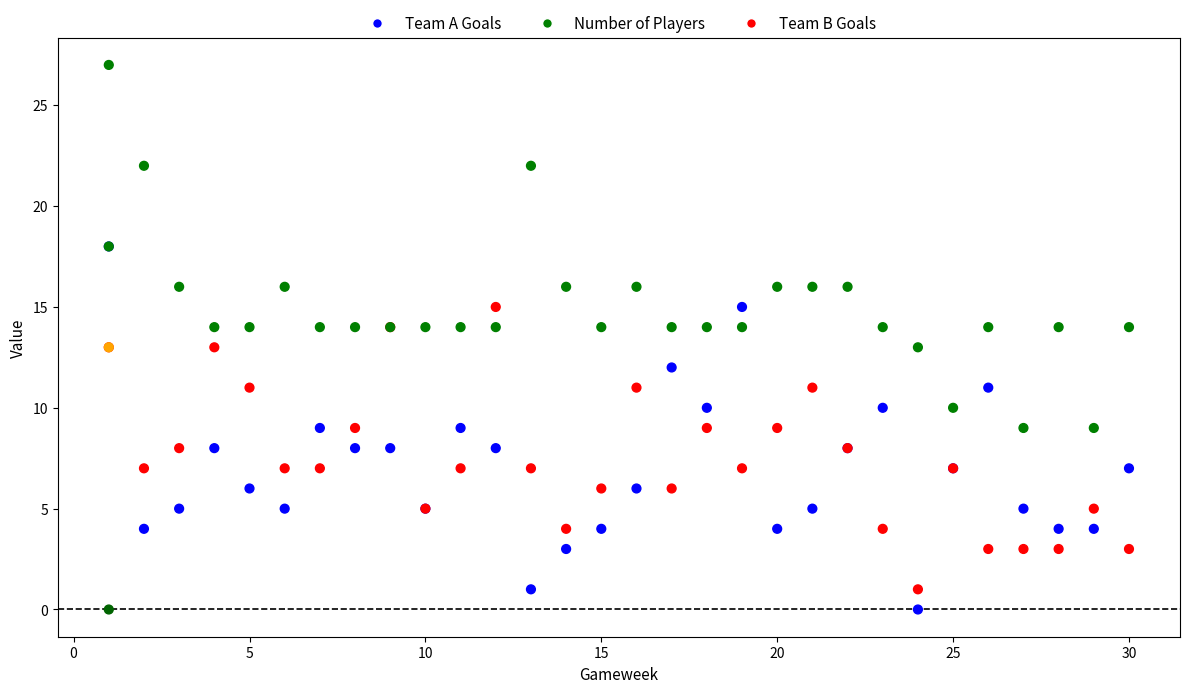

What are all the series names shown in the legend?

Team A Goals, Number of Players, Team B Goals